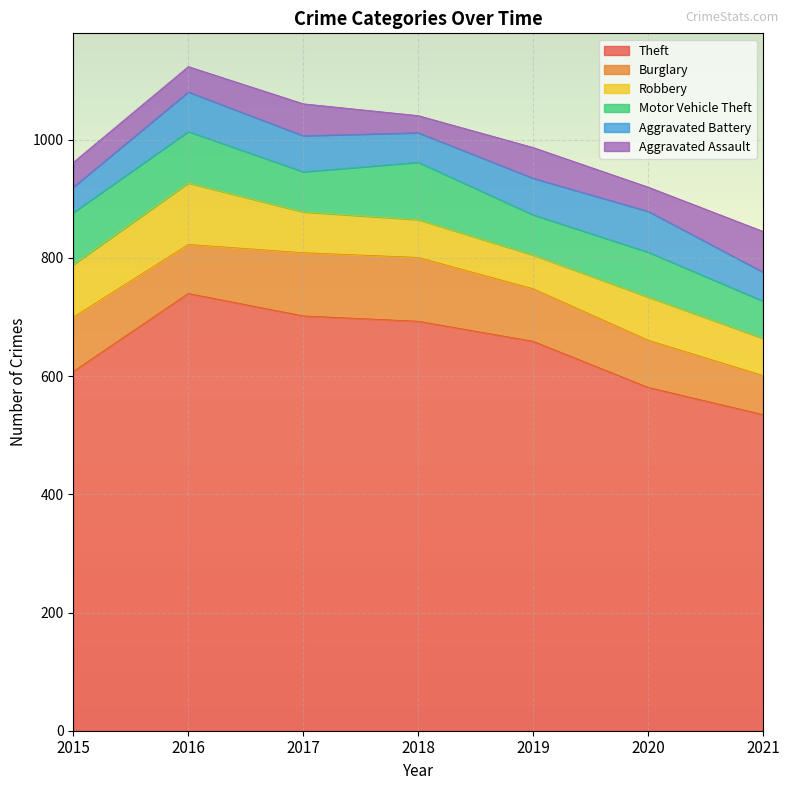

What is the sum of all Aggravated Assault values?

330